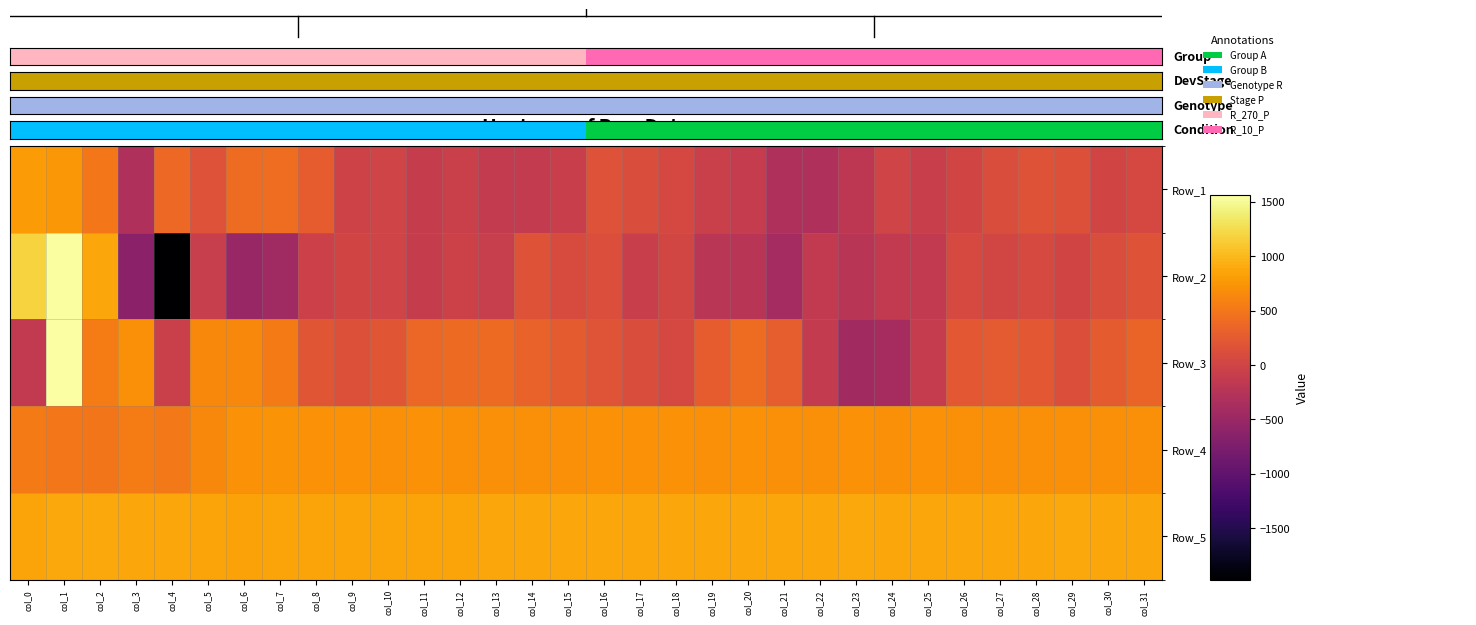

Between col_12 and col_28, which is larger?

col_28